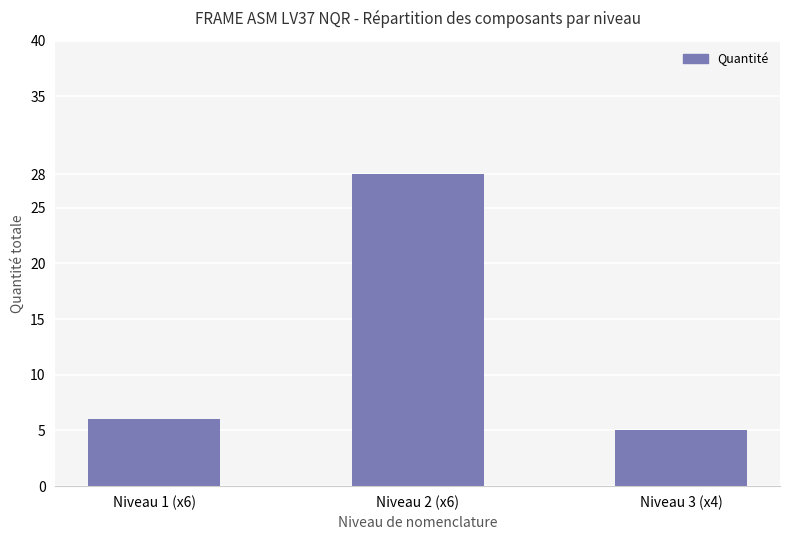

The chart shows a value of 3 at Niveau 3 (x4). True or false?

False